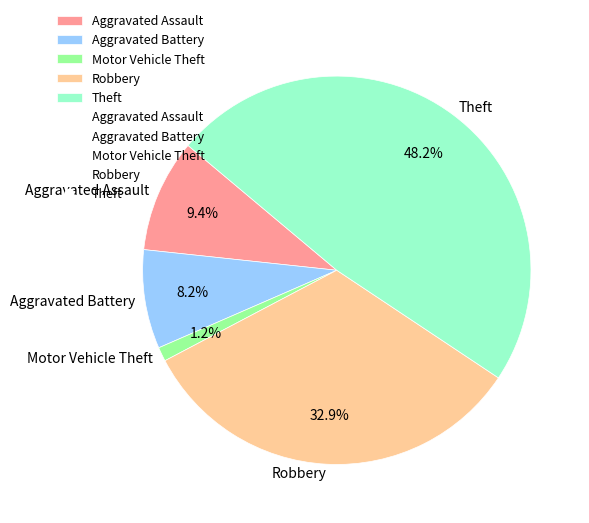

Between Theft and Aggravated Battery, which is larger?

Theft